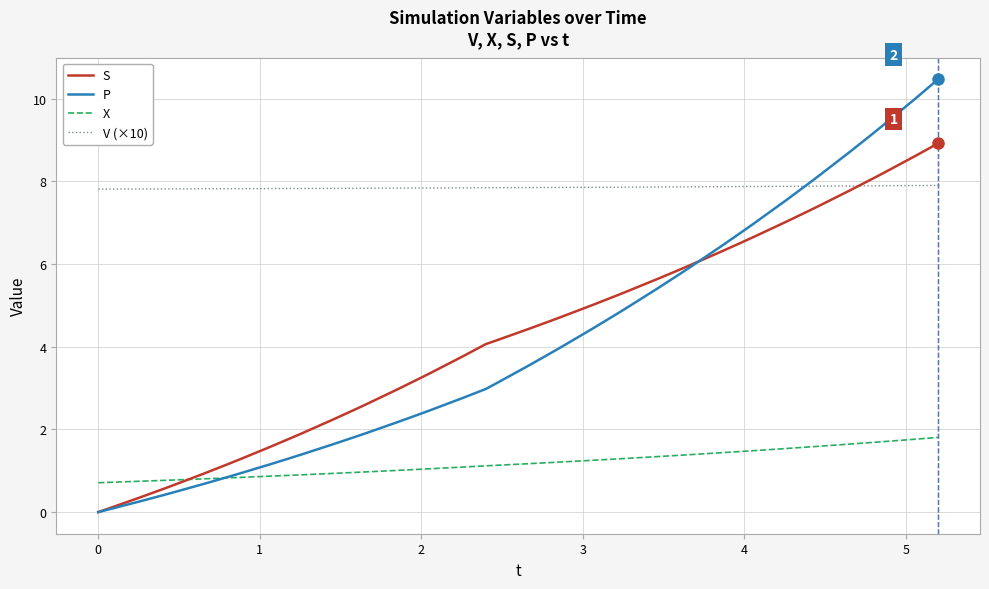

What is the greatest value displayed?

10.5